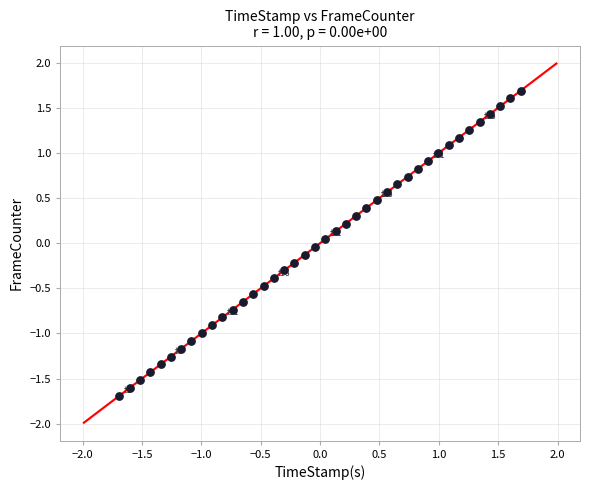

What is the range of X values (max minus min)?

3.4